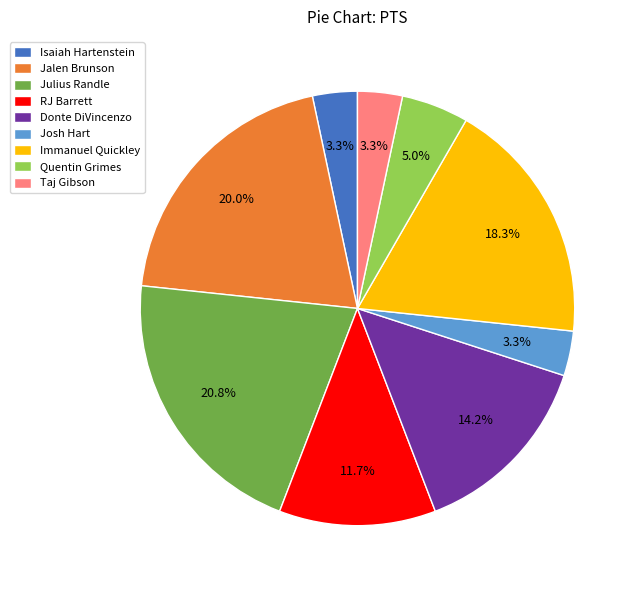

Between Julius Randle and Donte DiVincenzo, which is larger?

Julius Randle